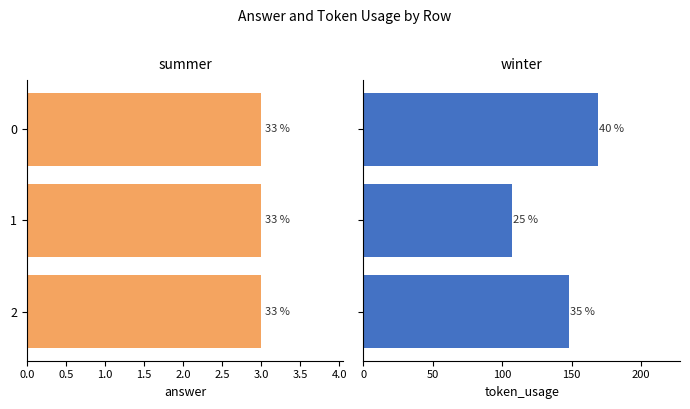

The value of answer at 0.5 is 1.1. True or false?

False